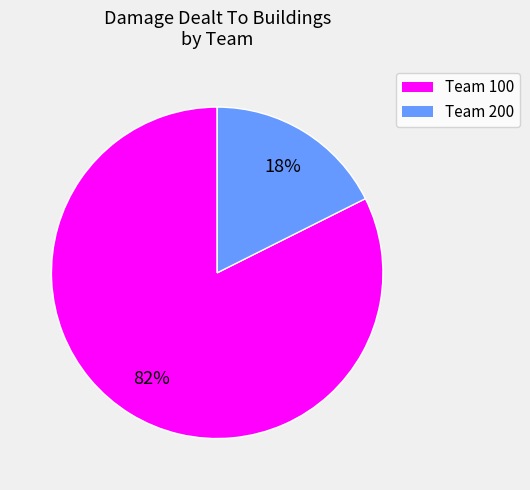

Is there any slice that represents more than half of the pie?

Yes